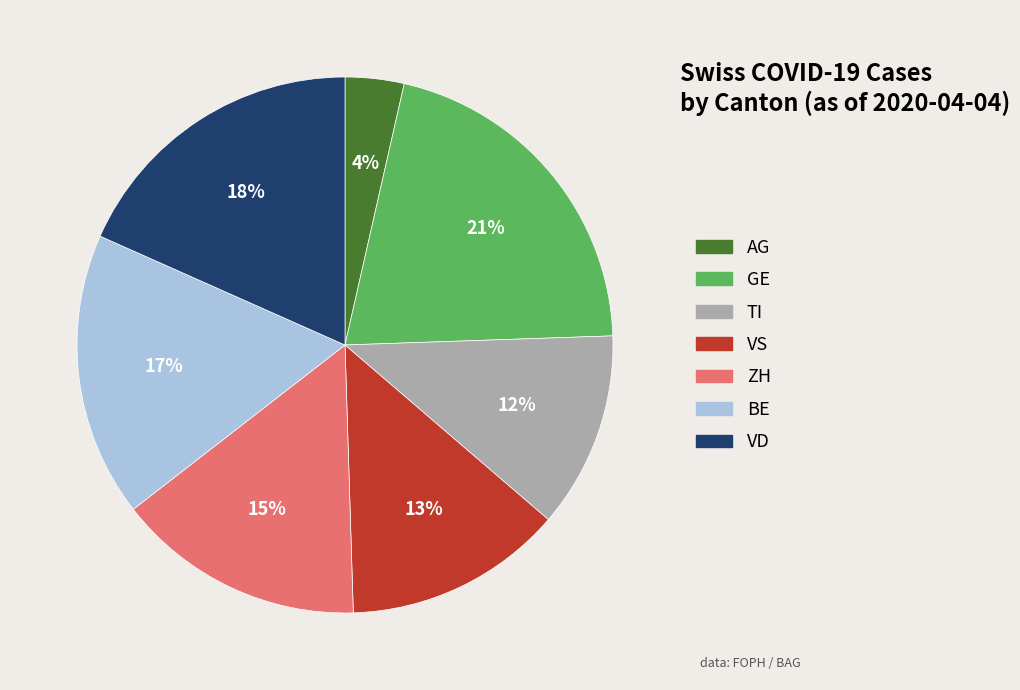

Does TI represent more than half of the total?

No